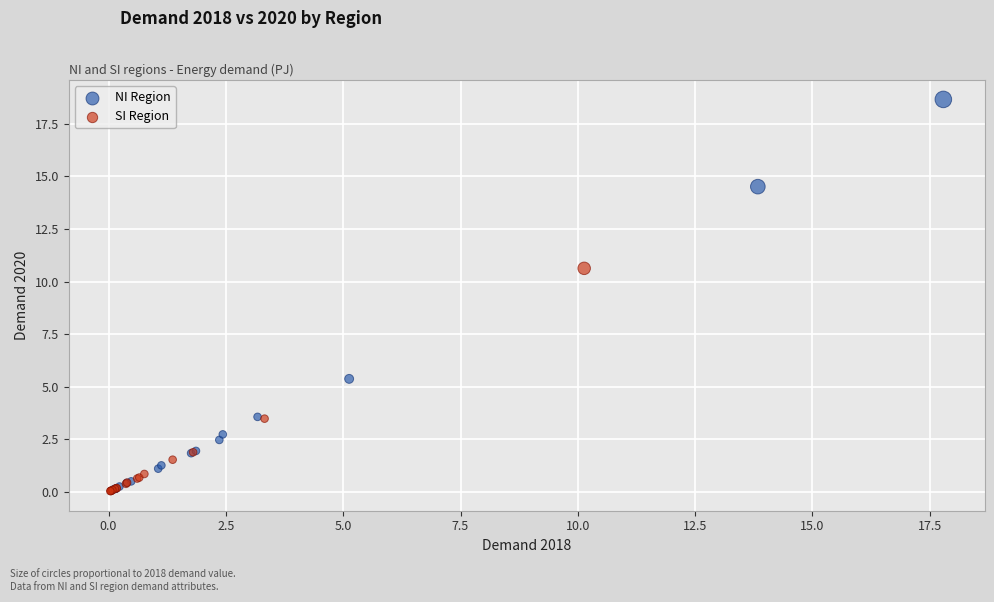

Which series has the largest Y range (max minus min)?

NI Region